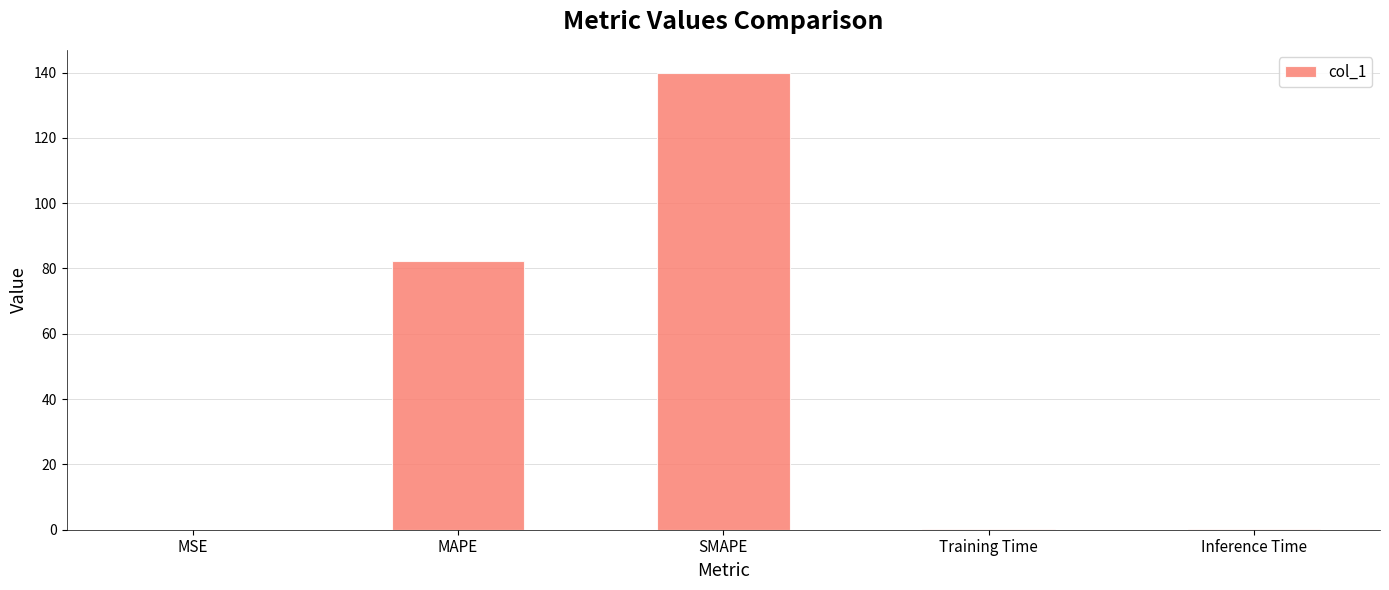

At which label is the value closest to 69?

MAPE